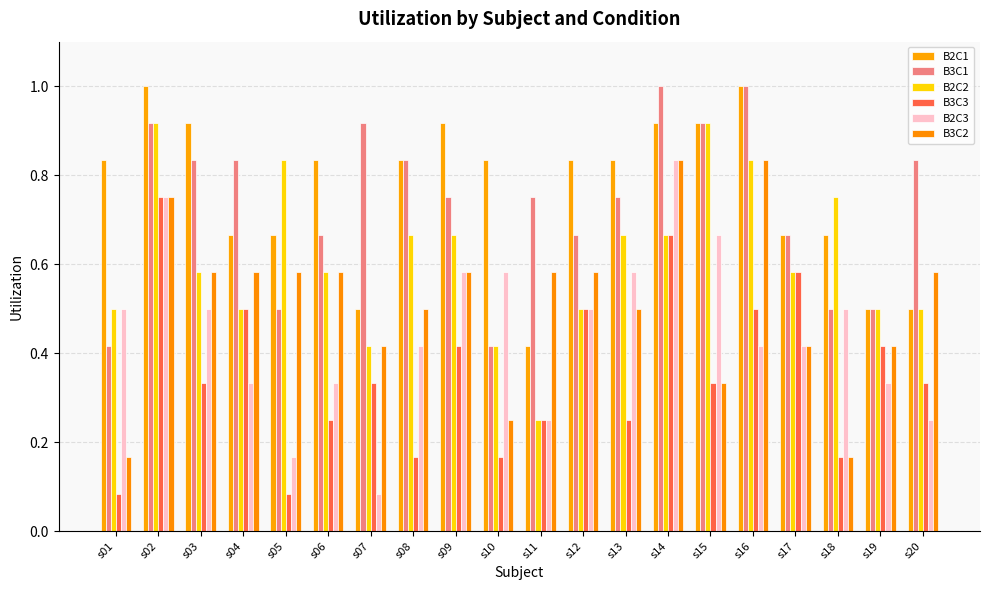

Is it true that B2C1 equals 1.4 at s12?

False